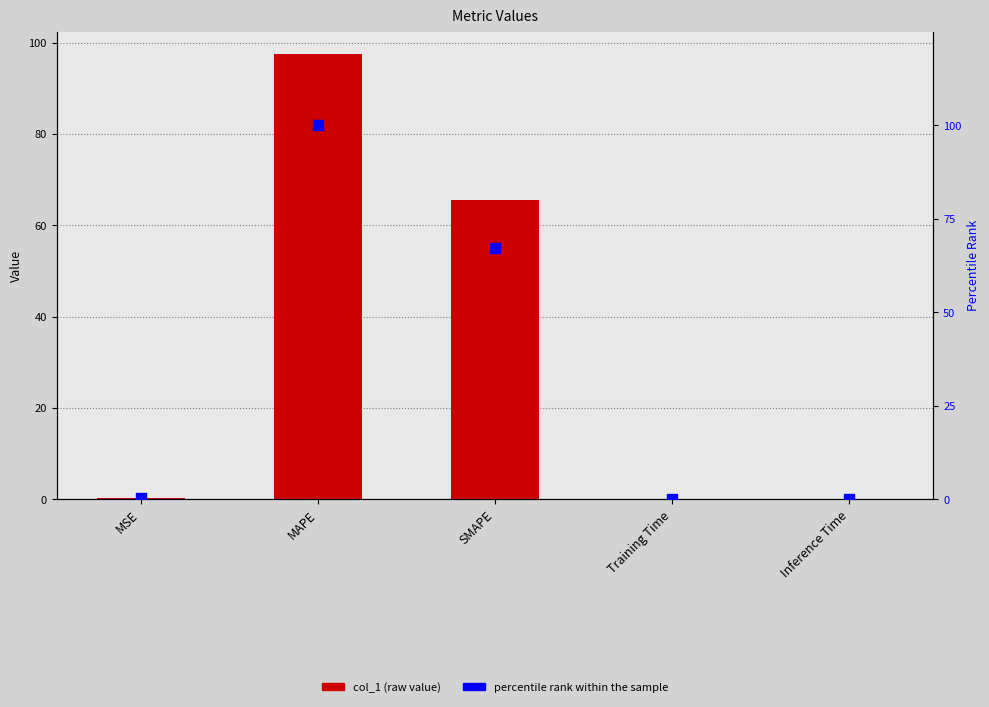

Which series reaches the maximum Y coordinate?

percentile rank within the sample